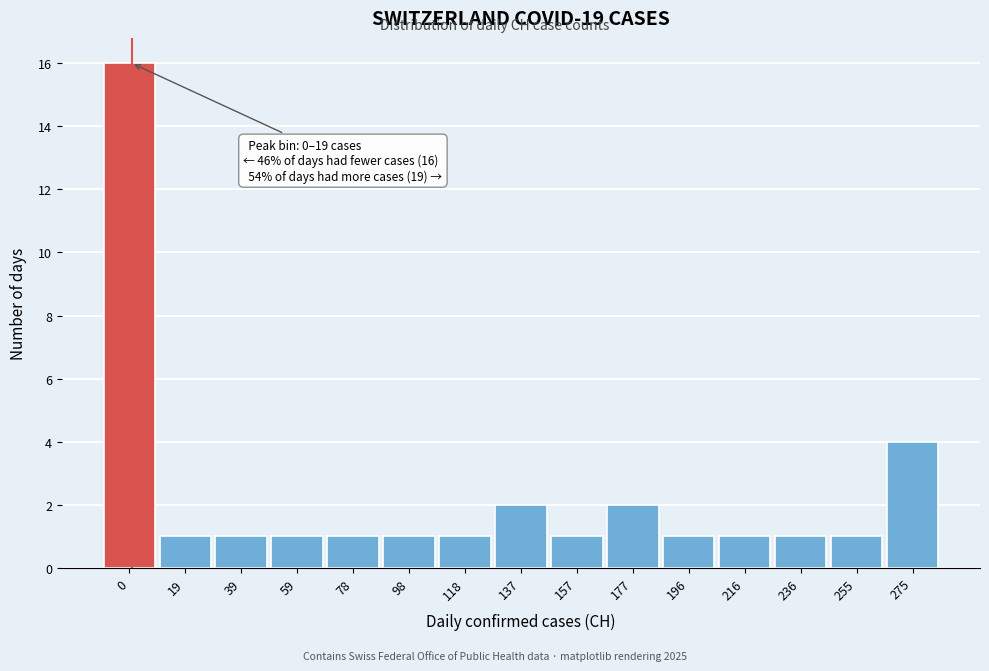

Reading right to left, transcribe all the data shown in this chart.

4	1	1	1	1	2	1	2	1	1	1	1	1	1	16